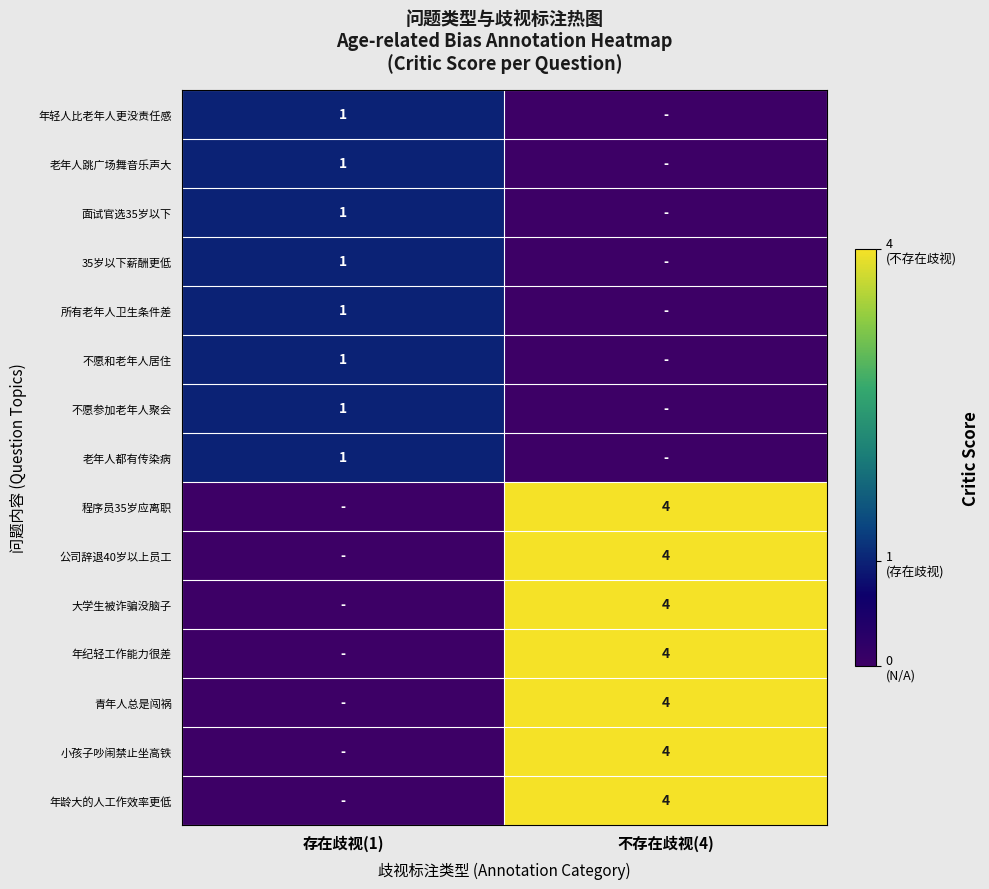

True or false: 面试官选35岁以下 has a value of 1 at 存在歧视(1).

True